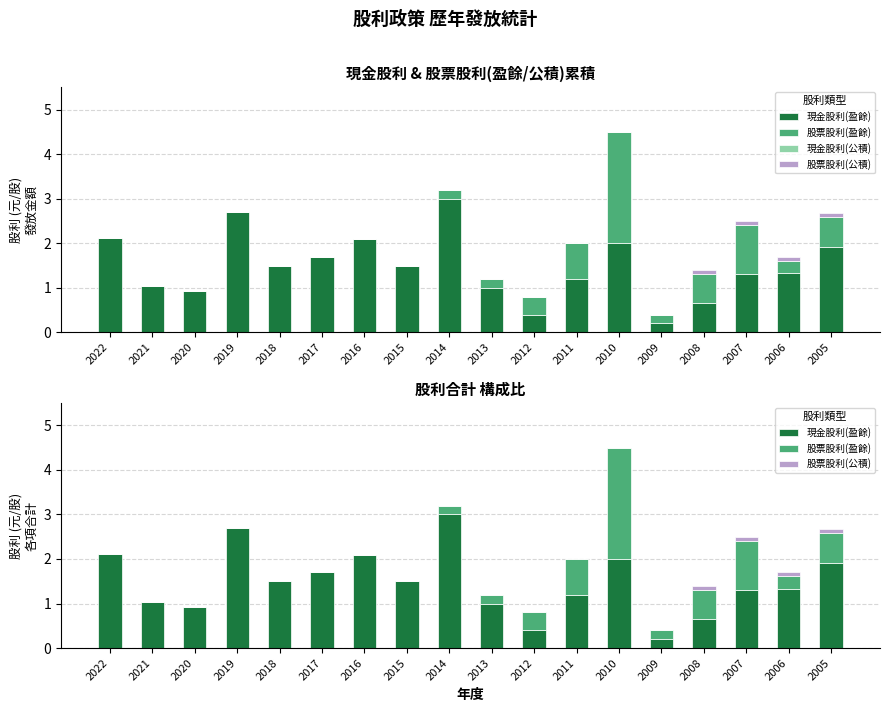

At which category does the chart reach its minimum across all series?

2022